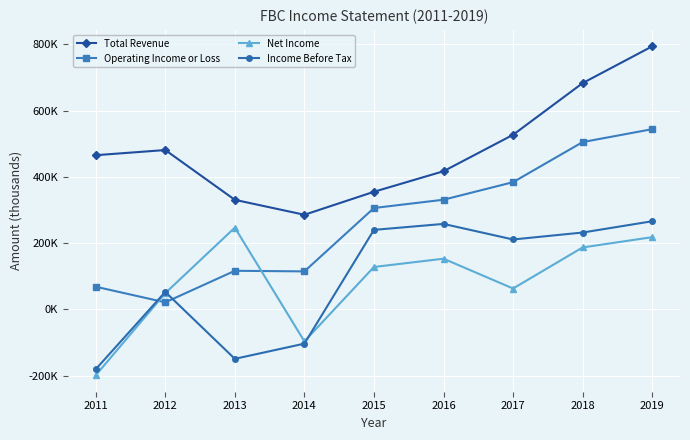

Which label corresponds to the smallest value in the chart?

2011